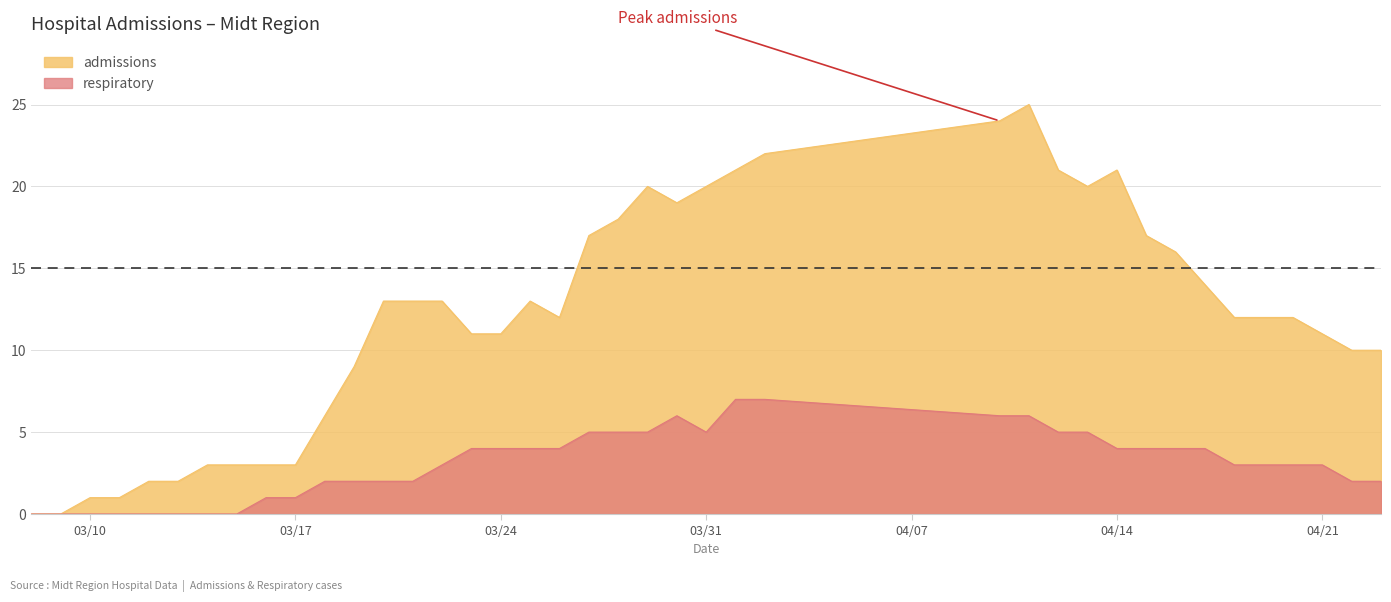

What is the total value across all series at 2020-04-12?

26